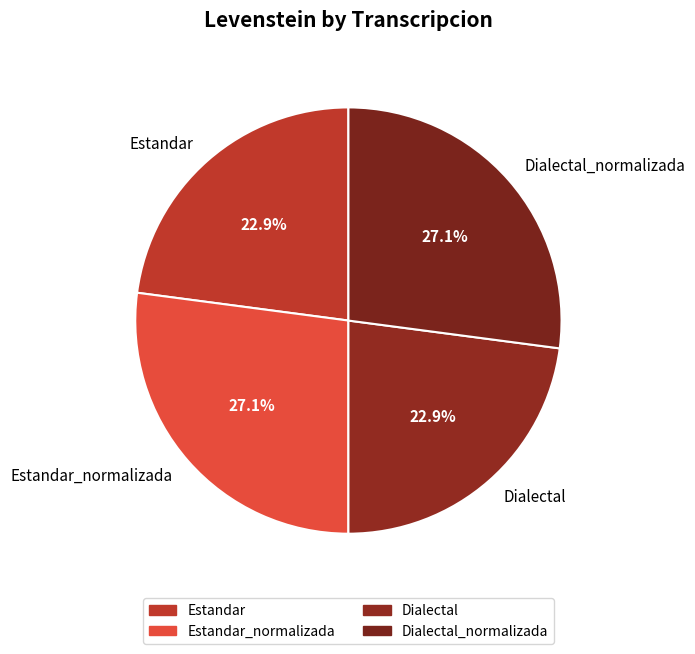

Does Estandar account for over 50% of the chart?

No